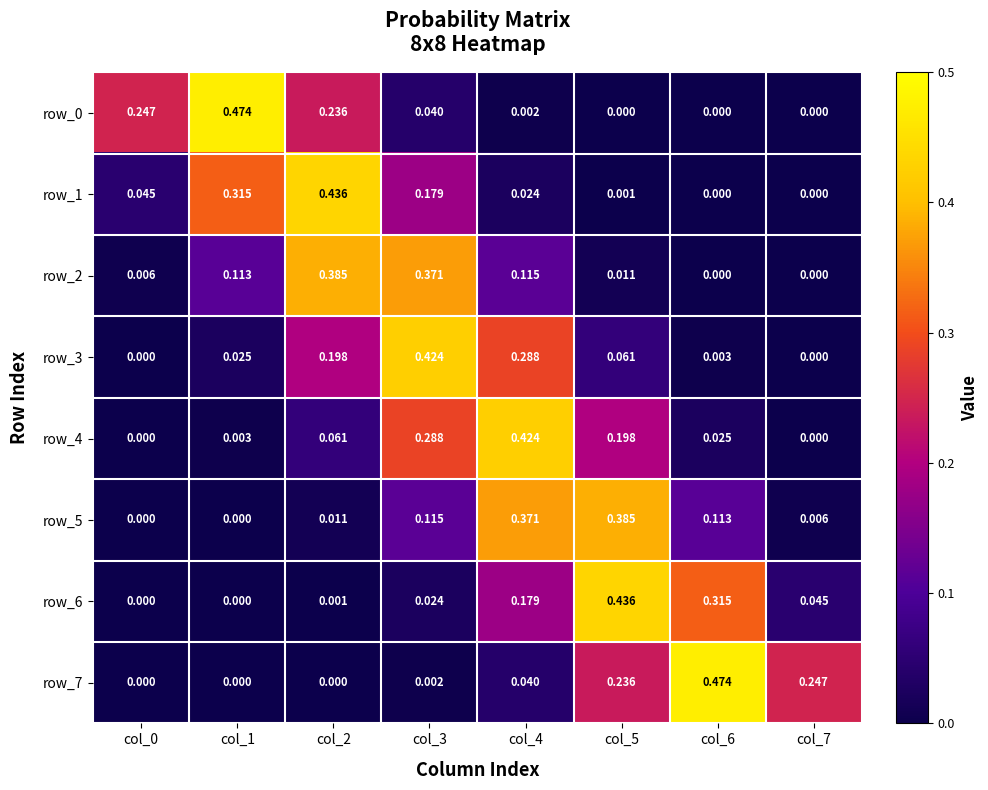

Is the value of row_0 at col_1 greater than the value of row_2 at col_6?

Yes